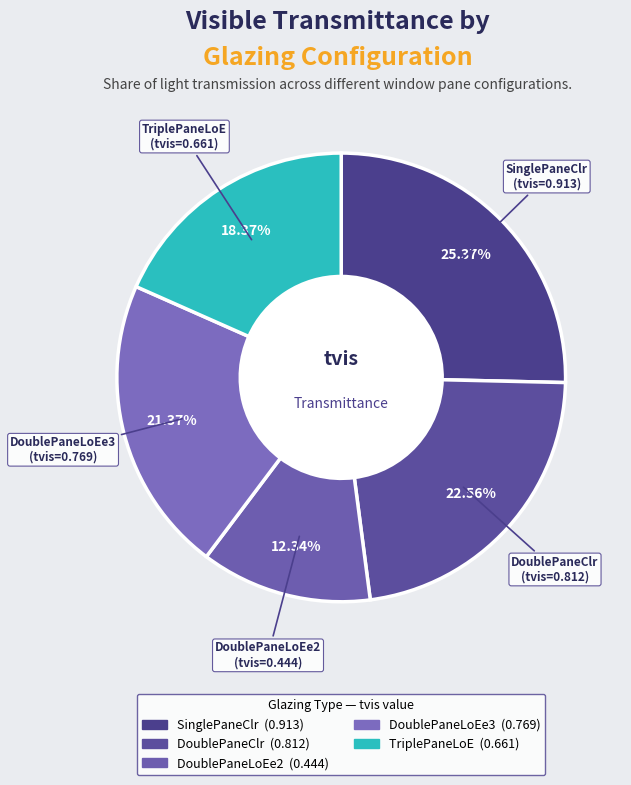

To the nearest percent, what percentage of the pie is DoublePaneLoEe3?

21%